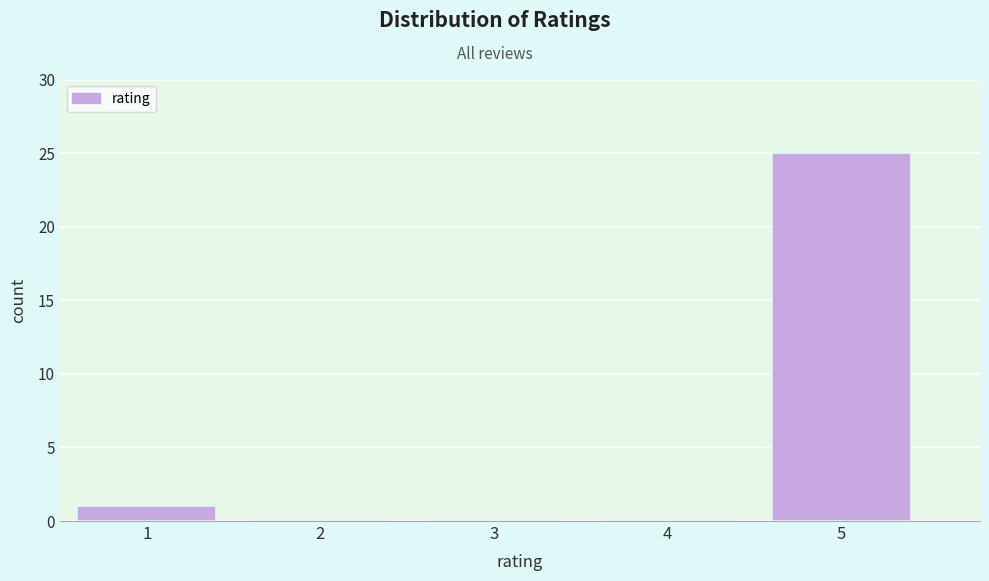

Over which range of the x-axis is the bar tallest?

4.5 to 5.5